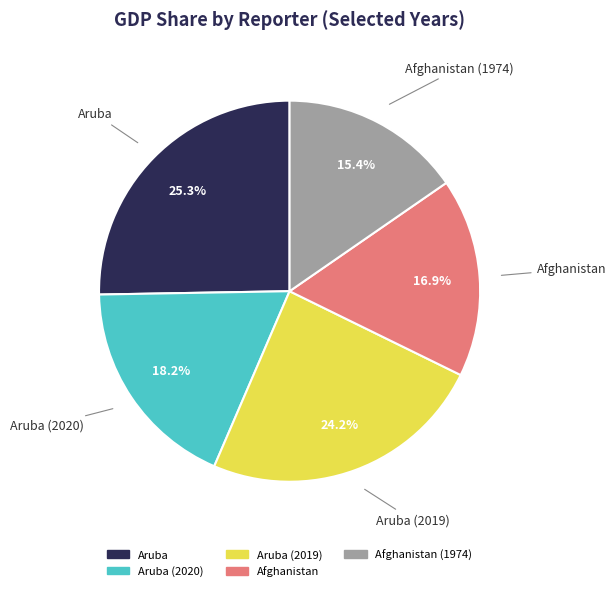

Is there a majority slice in this chart?

No